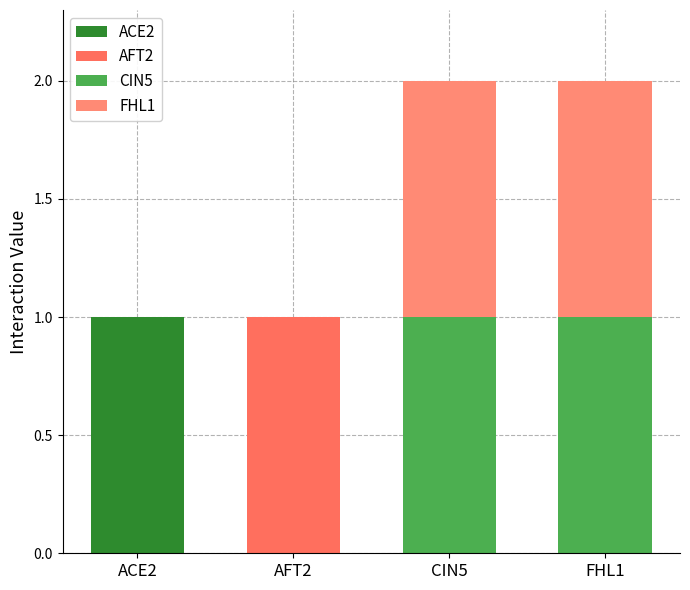

Rank the series at ACE2 from highest to lowest value.

ACE2, AFT2, CIN5, FHL1